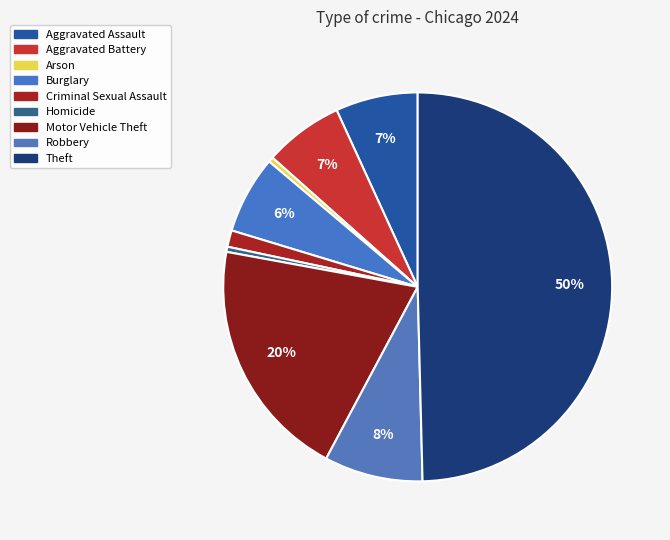

What percentage do Aggravated Assault and Arson together represent?

7.3%